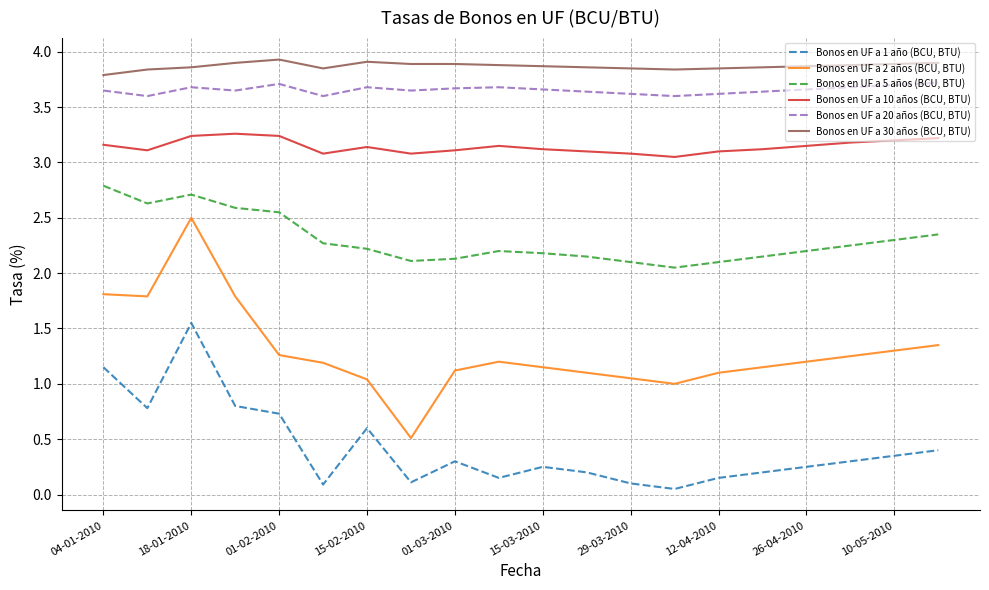

Which series has the largest range (max minus min)?

Bonos en UF a 2 años (BCU, BTU)